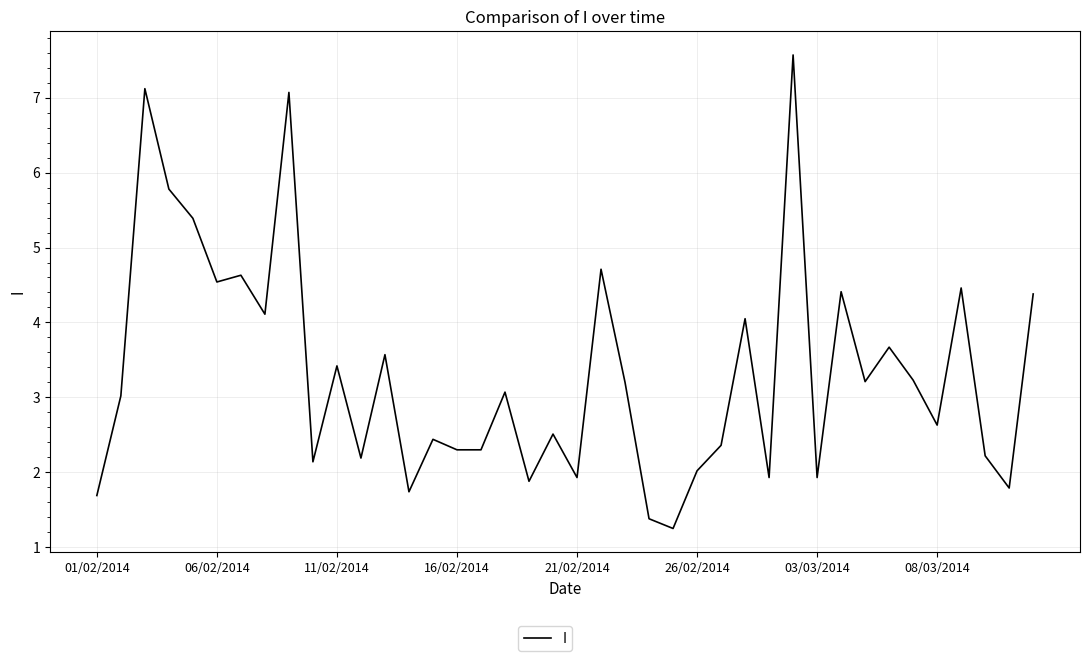

What is the maximum value shown in the chart?

7.6